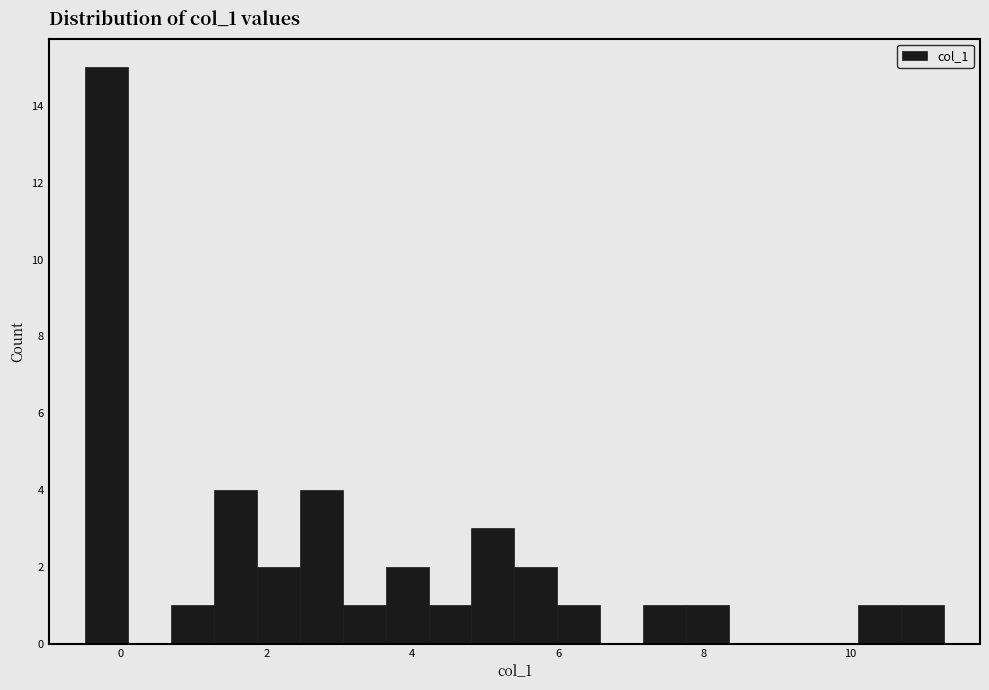

Around what value on the x-axis is the tallest bar? Give the approximate position of its centre, as read against the axis.

-0.2